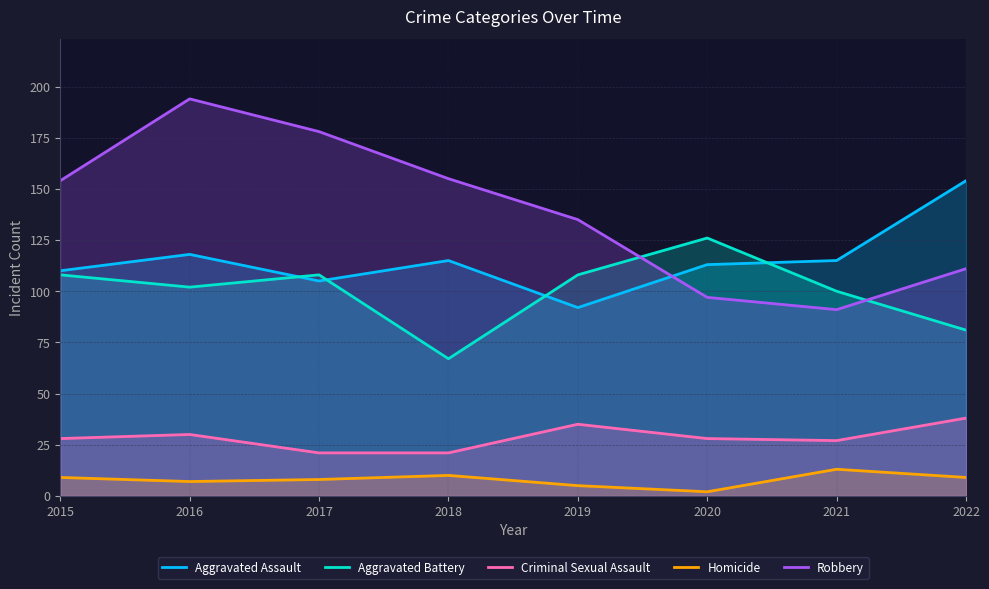

Between 2017 and 2020, which is larger?

2020